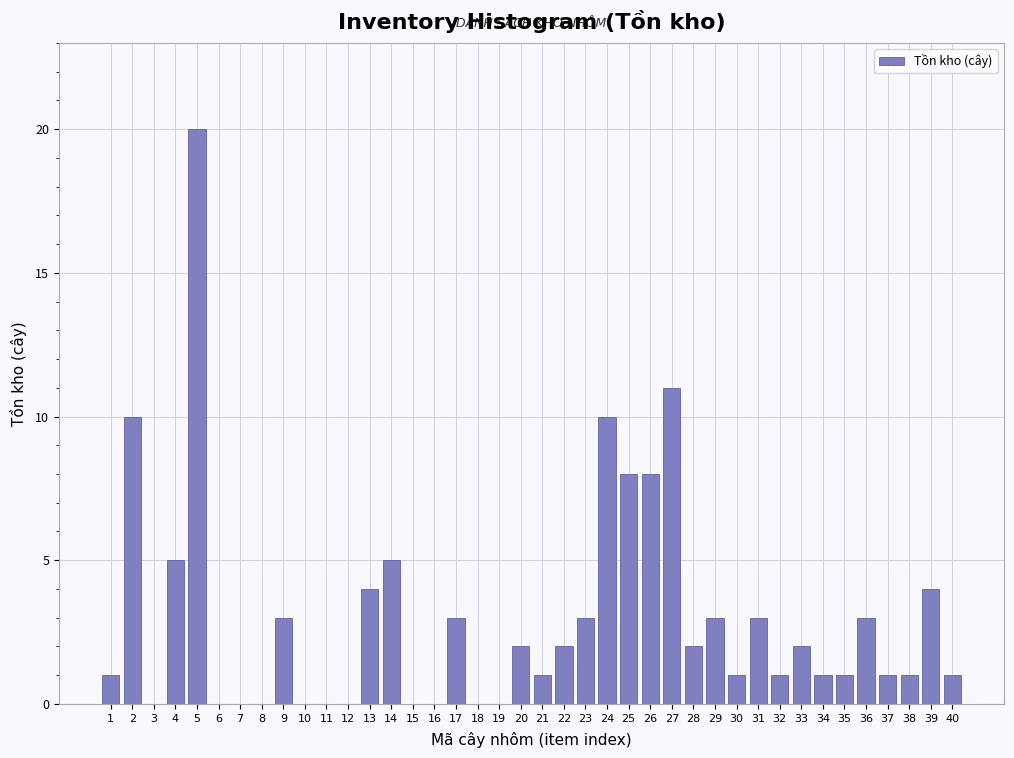

Which has a higher value, 7 or 17?

17